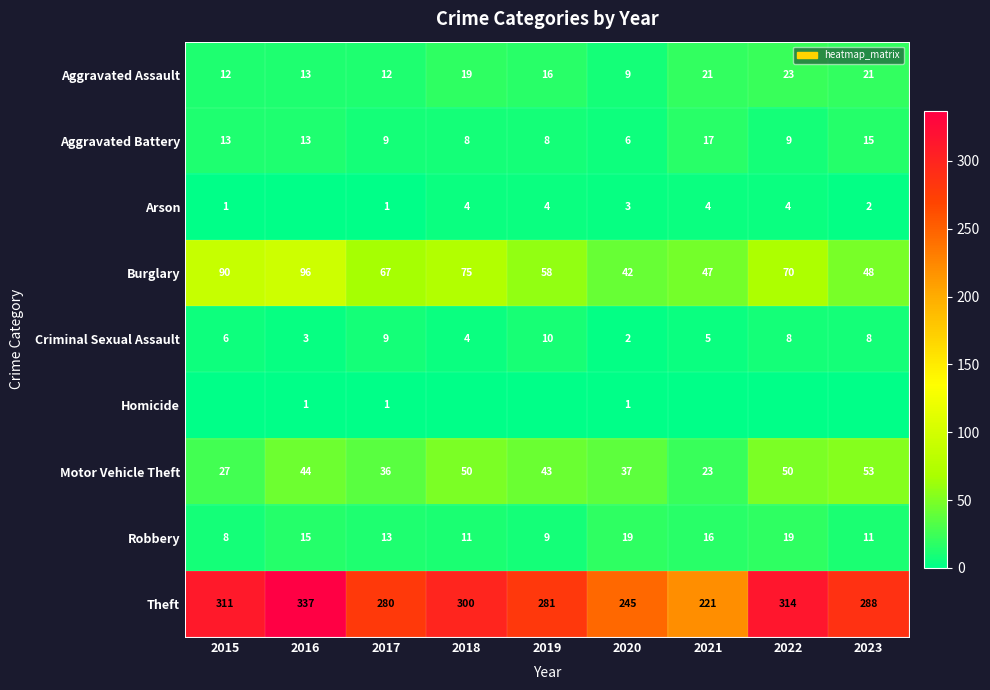

List the labels in order of Burglary value, smallest first.

2020, 2021, 2023, 2019, 2017, 2022, 2018, 2015, 2016